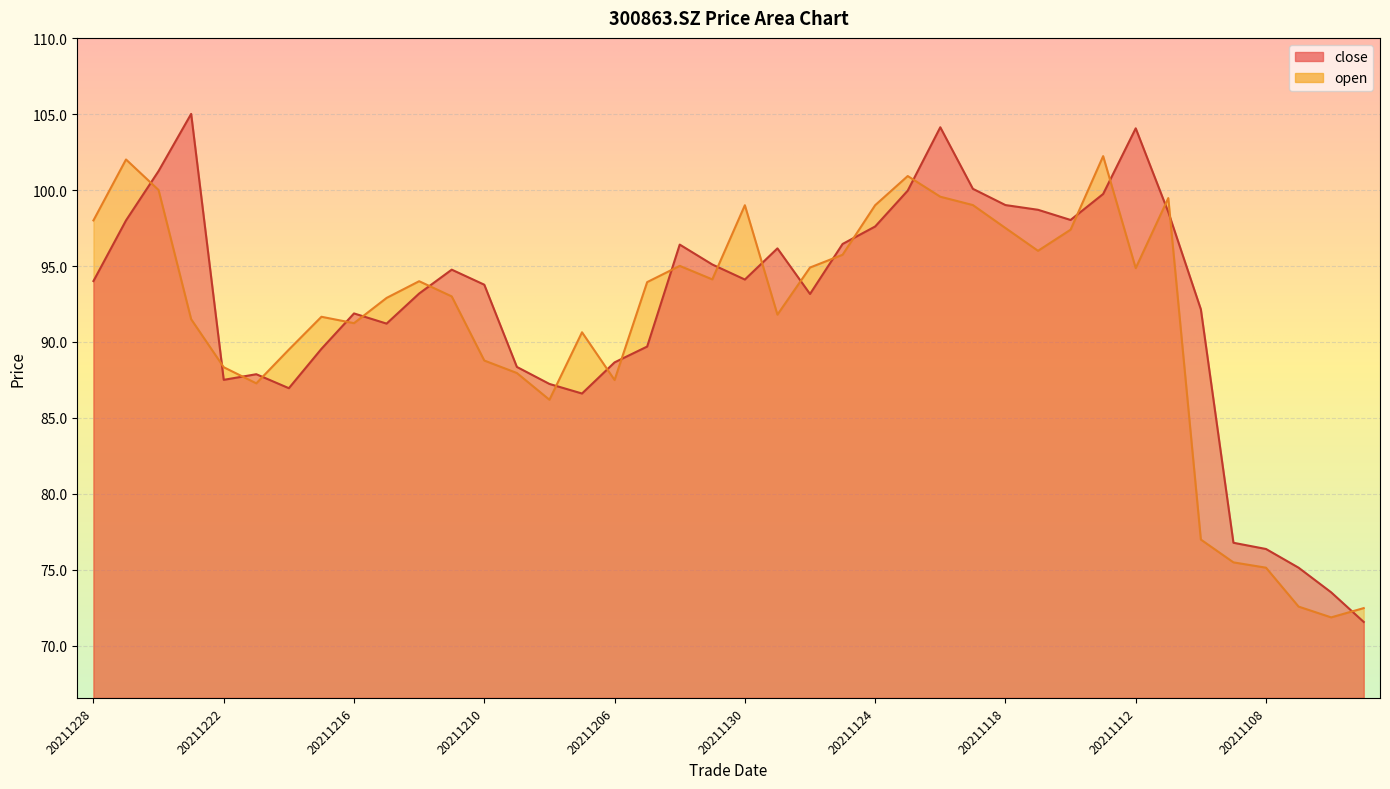

What is the total value across all series at 20211124?

196.6